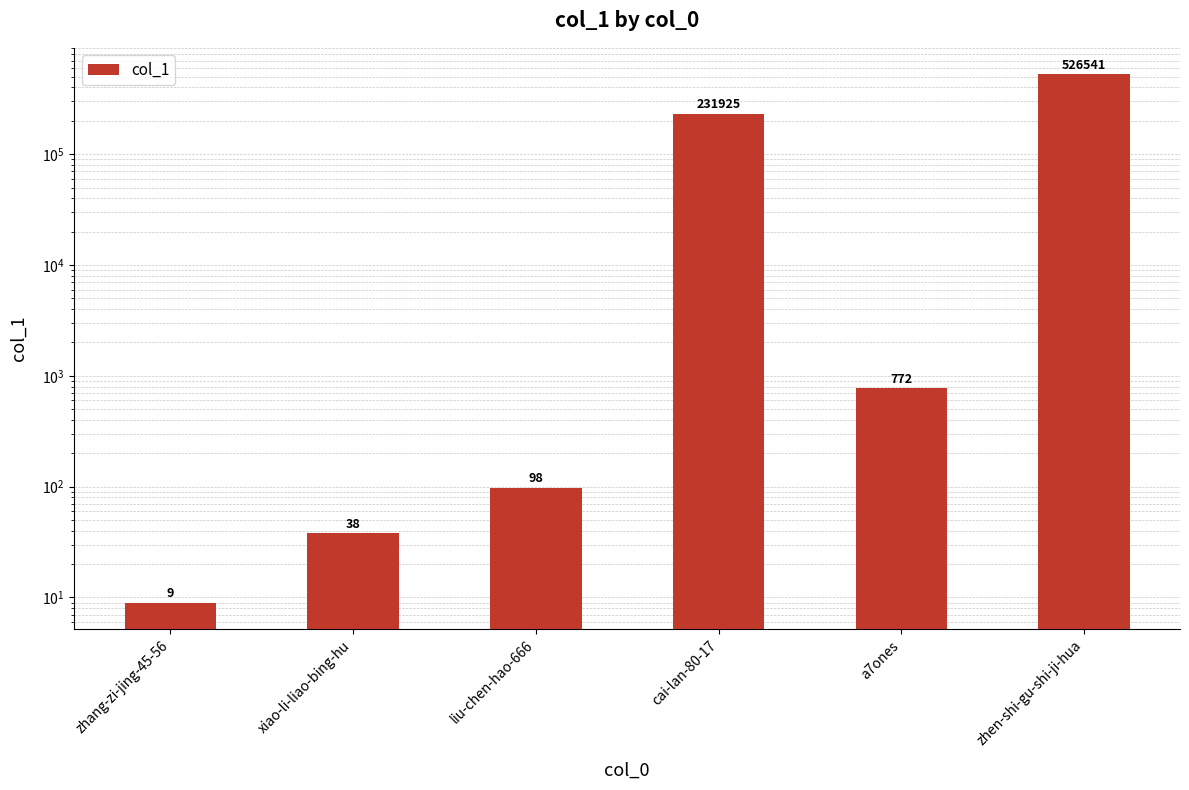

Where is the data nearest to the value 263275?

cai-lan-80-17